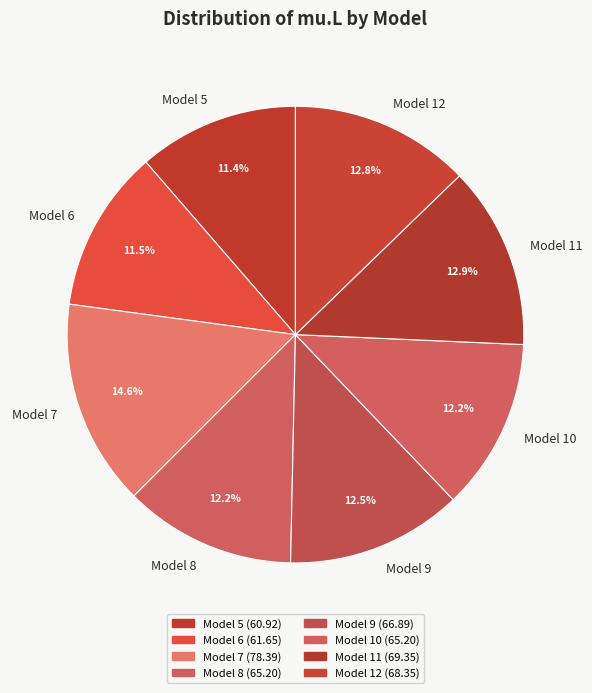

To the nearest percent, what is the average slice percentage?

12%